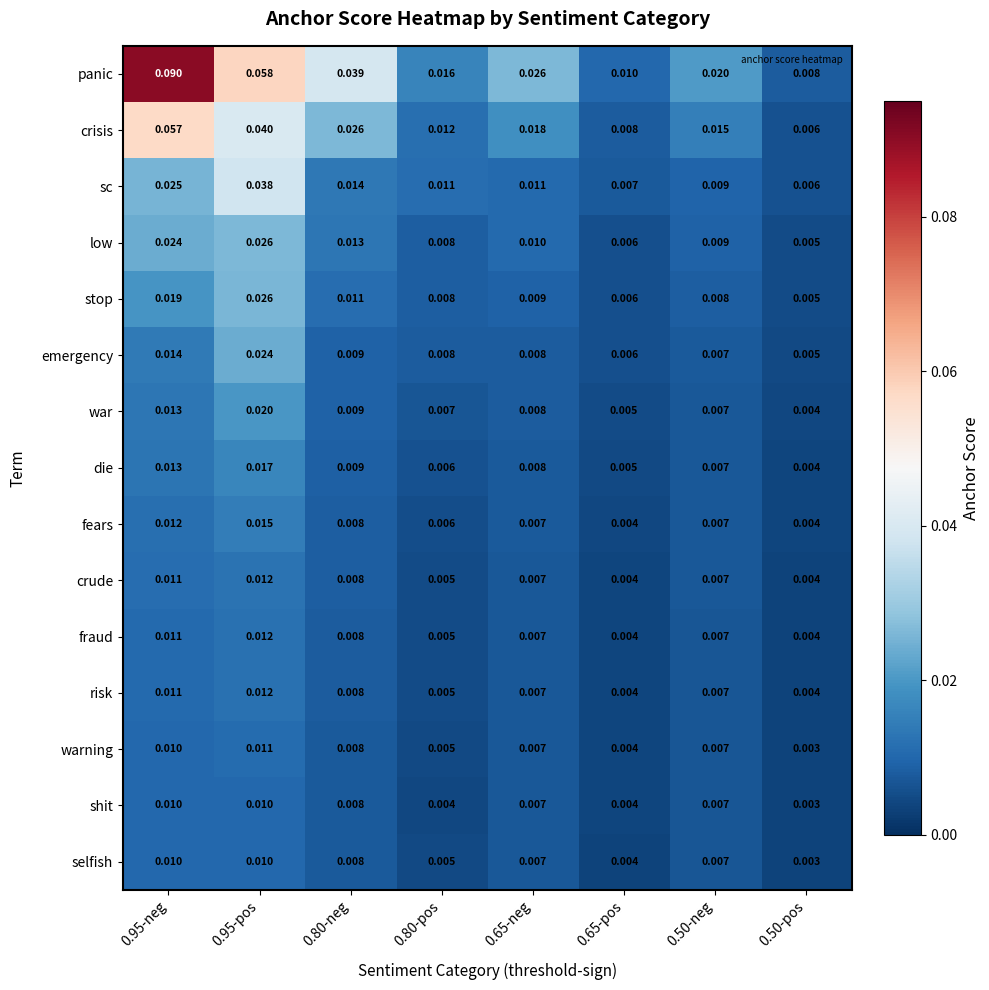

Is the value of risk at 0.80-pos greater than the value of crude at 0.95-pos?

No